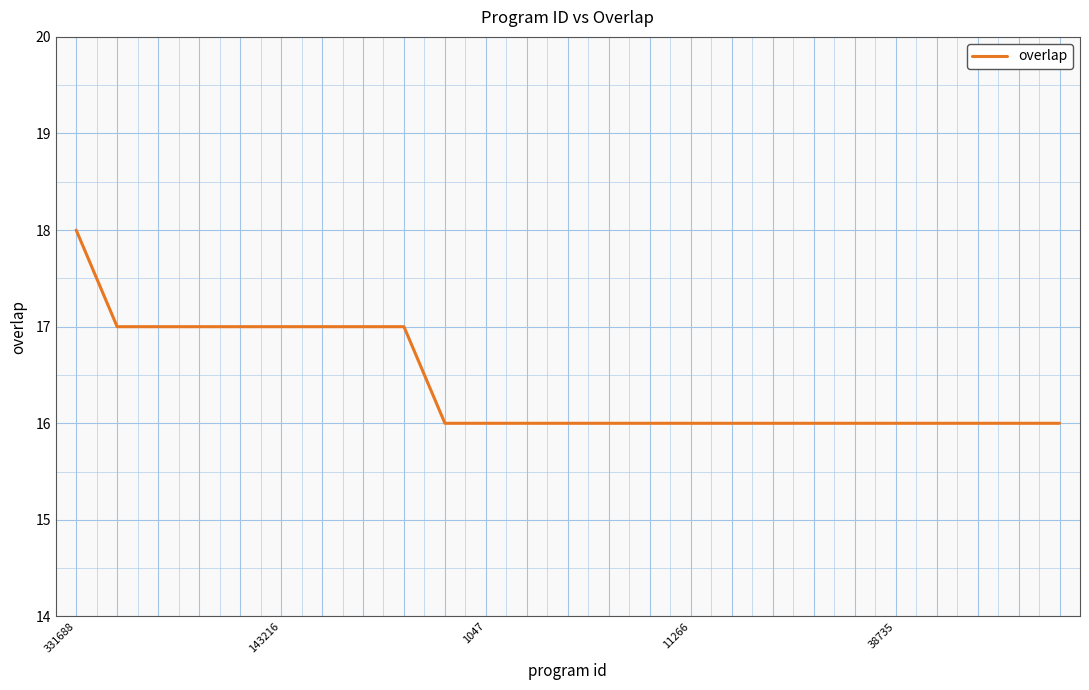

Reading left to right, extract all data points from this chart.

18	17	17	17	17	17	17	17	17	16	16	16	16	16	16	16	16	16	16	16	16	16	16	16	16